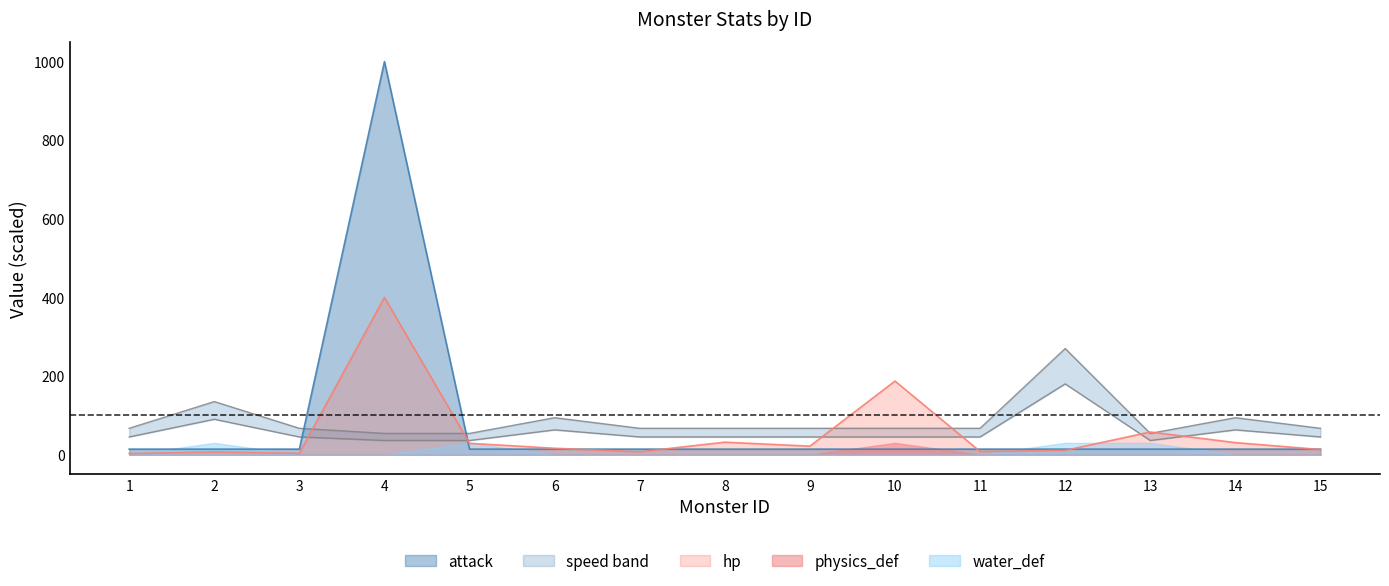

Where is the first local minimum for speed_max?

13